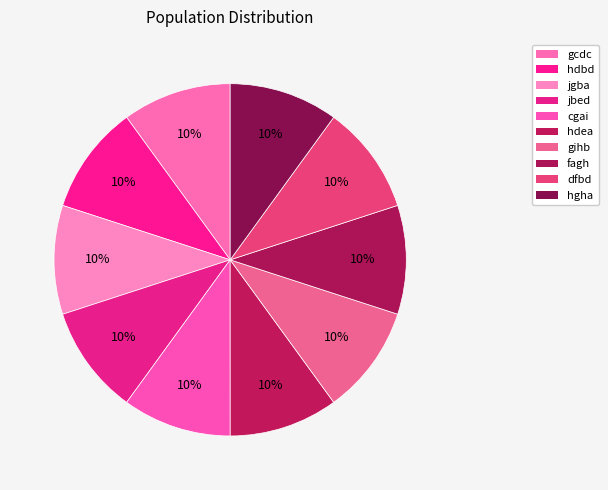

True or false: jbed accounts for 10% of the total.

True